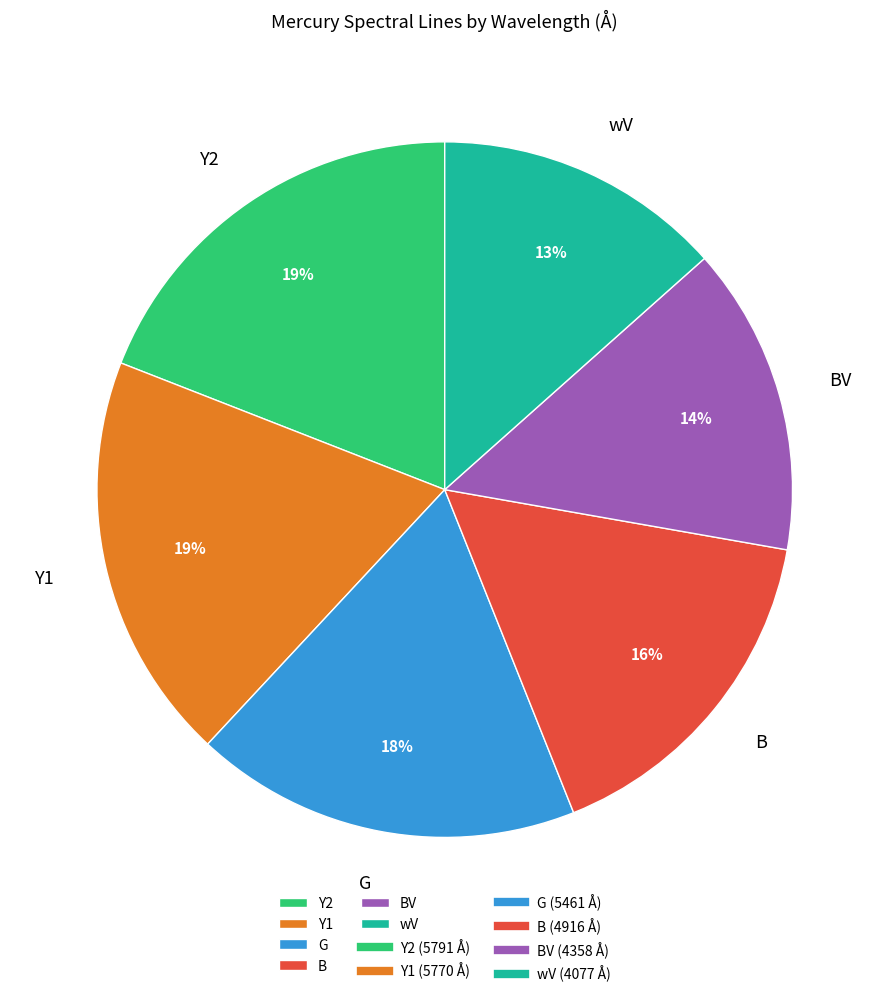

Is there a majority slice in this chart?

No